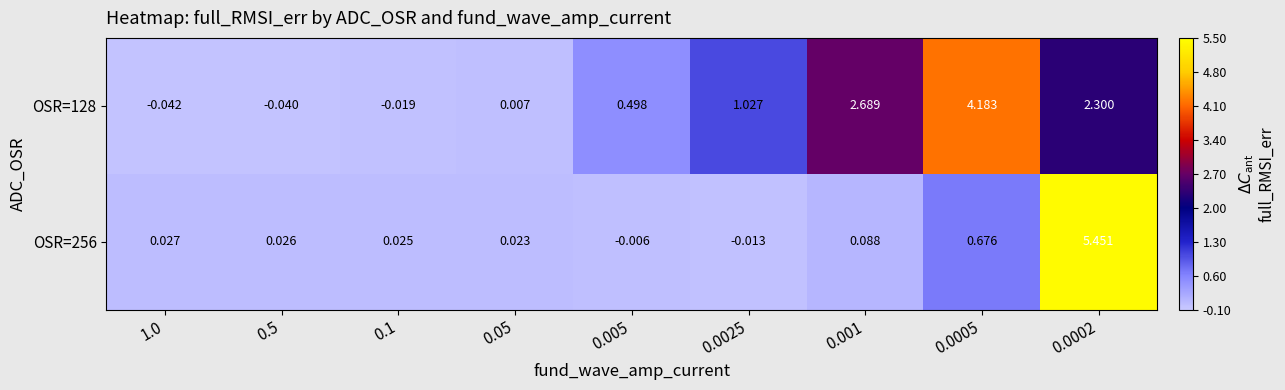

Count the number of categories in the chart.

9